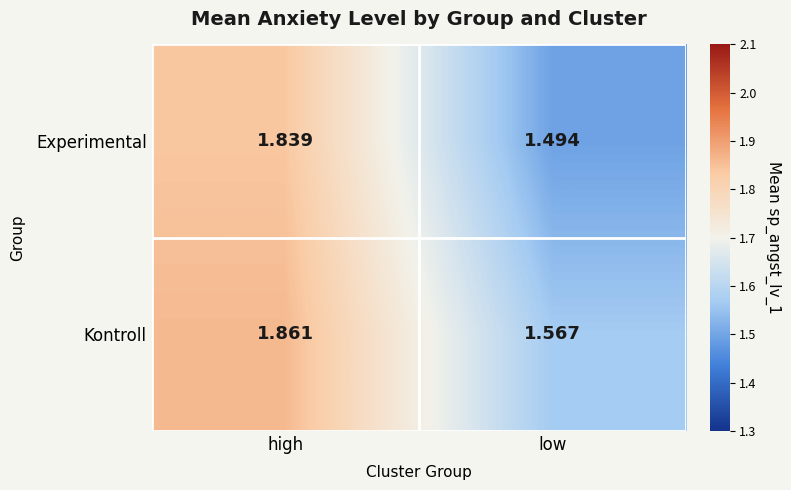

Which series changed the most between high and low?

Experimental